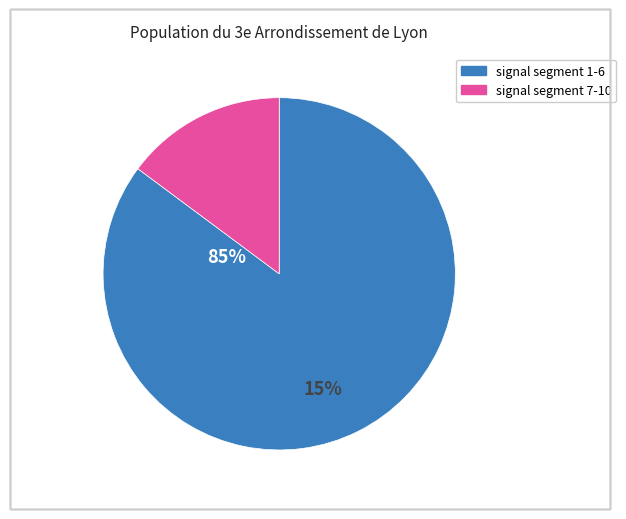

Does signal segment 8 represent more than half of the total?

No